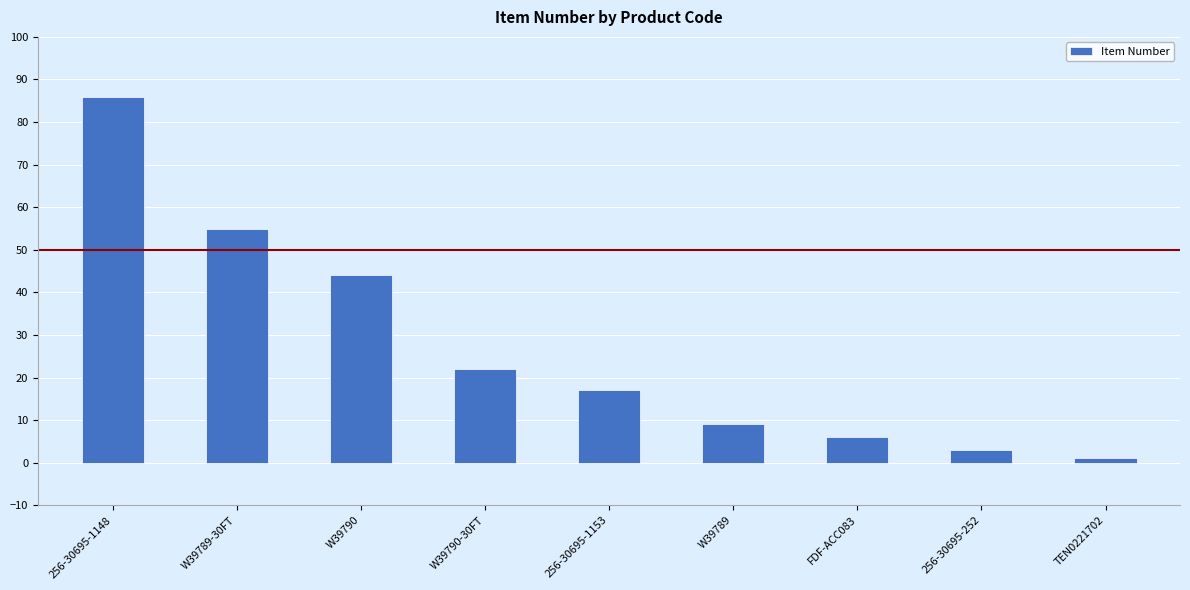

Where does the data first go above 17?

256-30695-1148